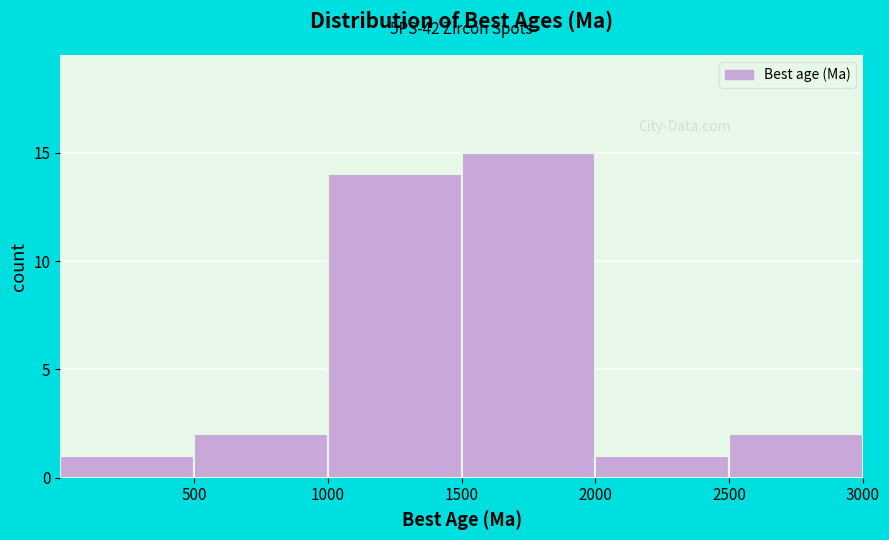

Which range on the x-axis has the tallest bar?

1500 to 2000